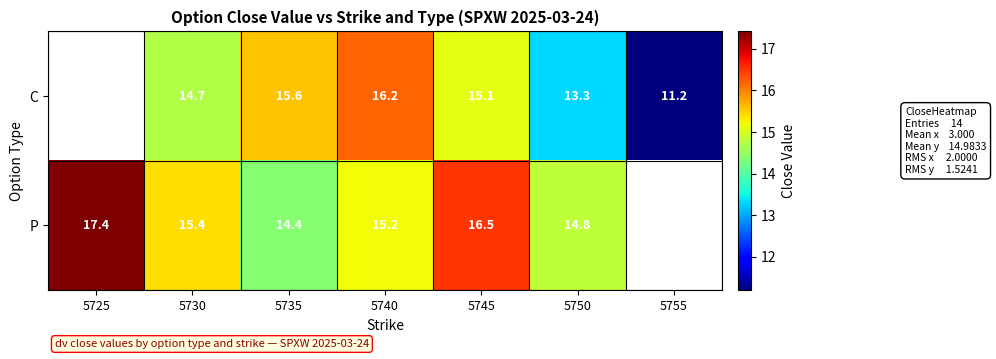

What is the greatest value displayed?

17.4